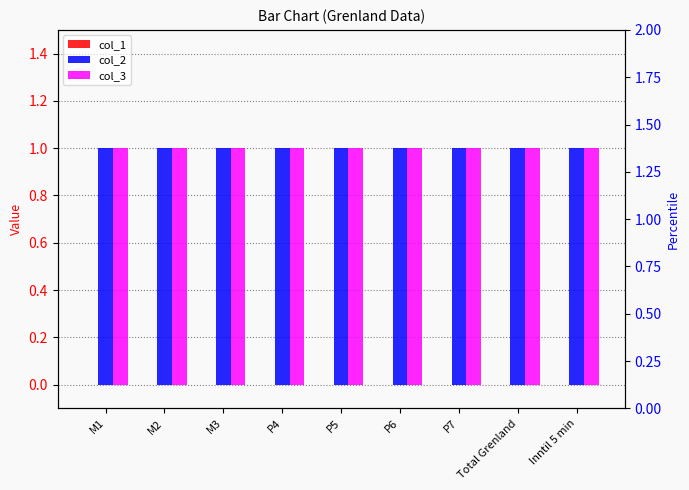

Rank the categories by col_3 value from lowest to highest.

M1, M2, M3, P4, P5, P6, P7, Total Grenland, Inntil 5 min